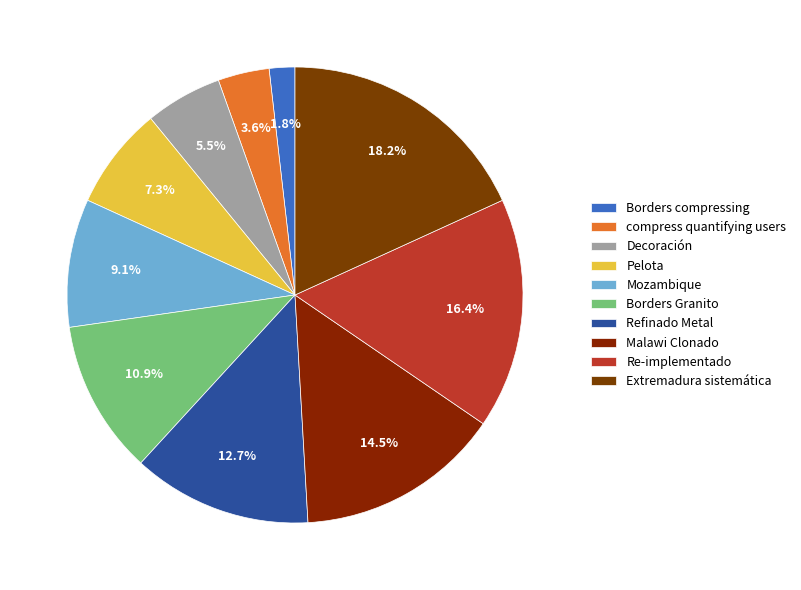

Is Re-implementado the majority of the pie?

No